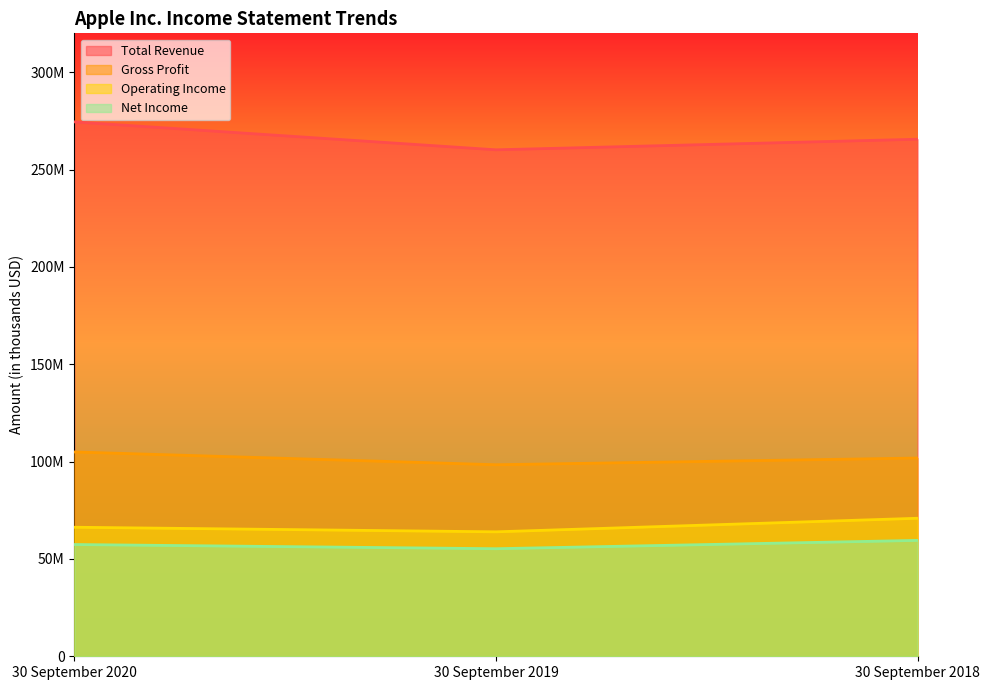

What is the minimum value shown in the chart?

55256000